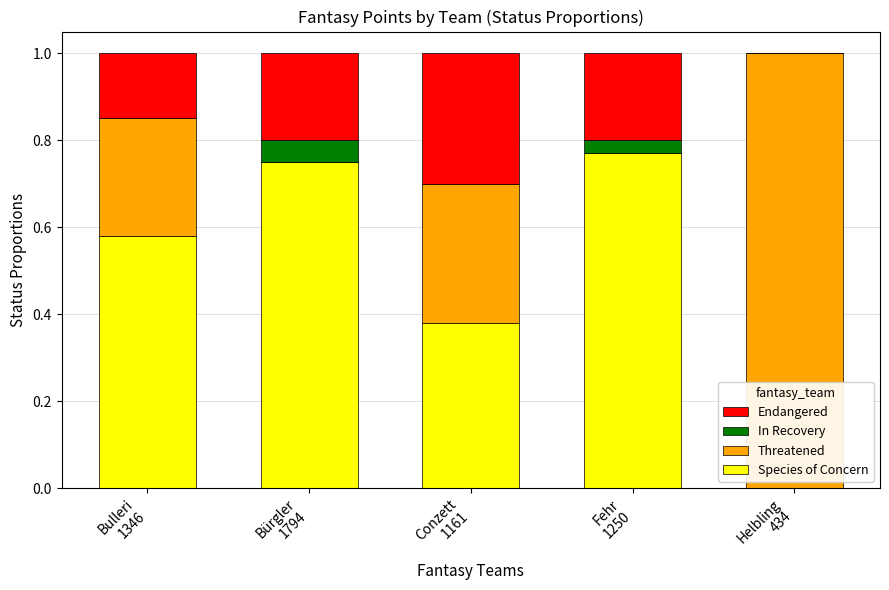

List the labels in order of Threatened value, largest first.

Helbling
434, Conzett
1161, Bulleri
1346, Bürgler
1794, Fehr
1250